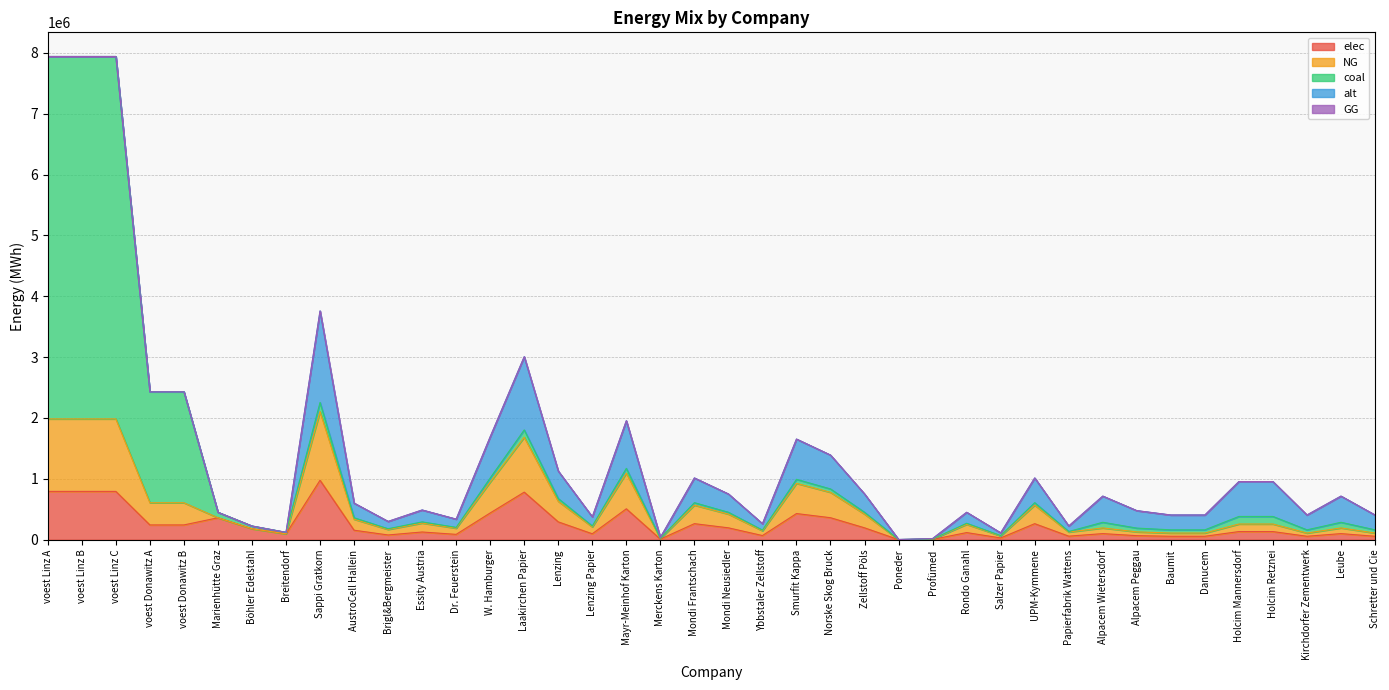

How many interior local valleys does the alt series have?

9